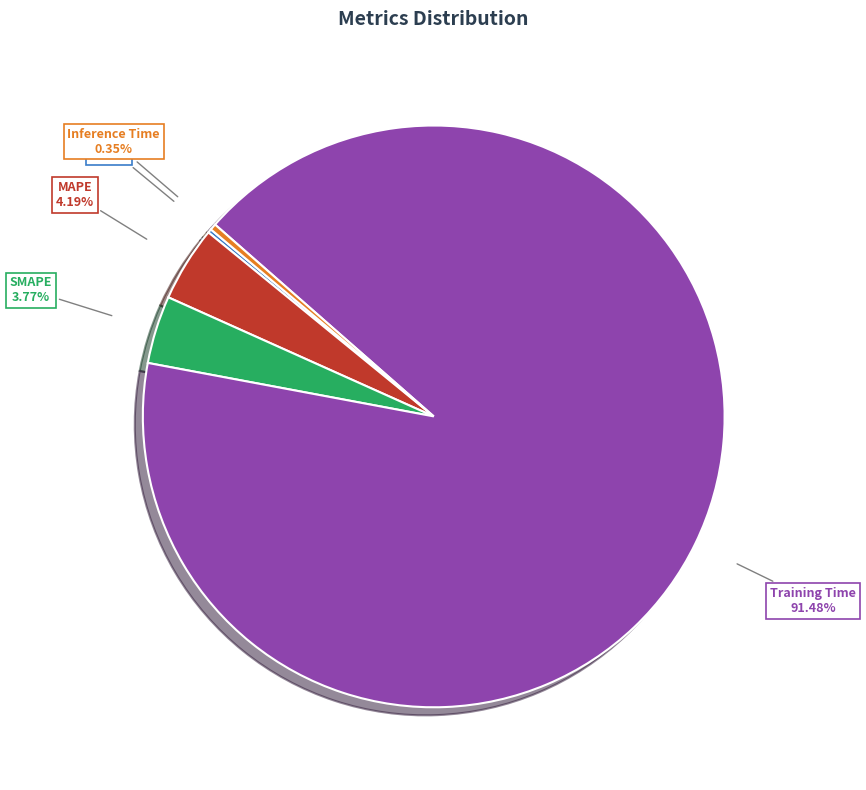

To the nearest percent, what is the difference between the largest and smallest slice percentages?

91%